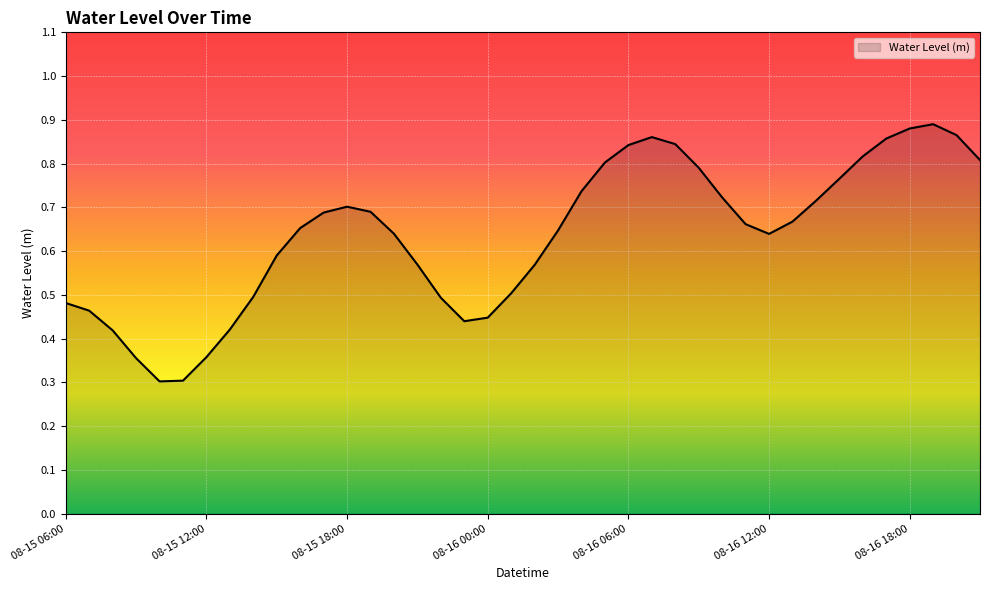

Count the values in the range 0 to 1.

40